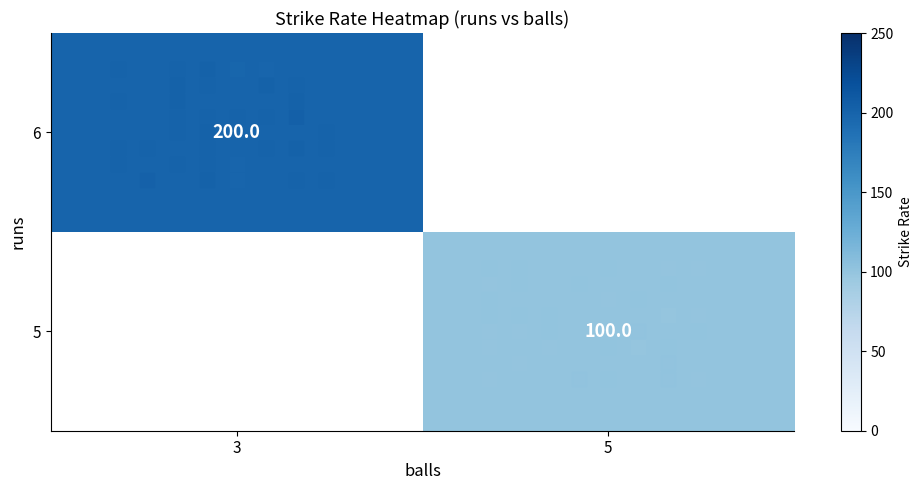

True or false: 6 has a value of 91 at 3.

False